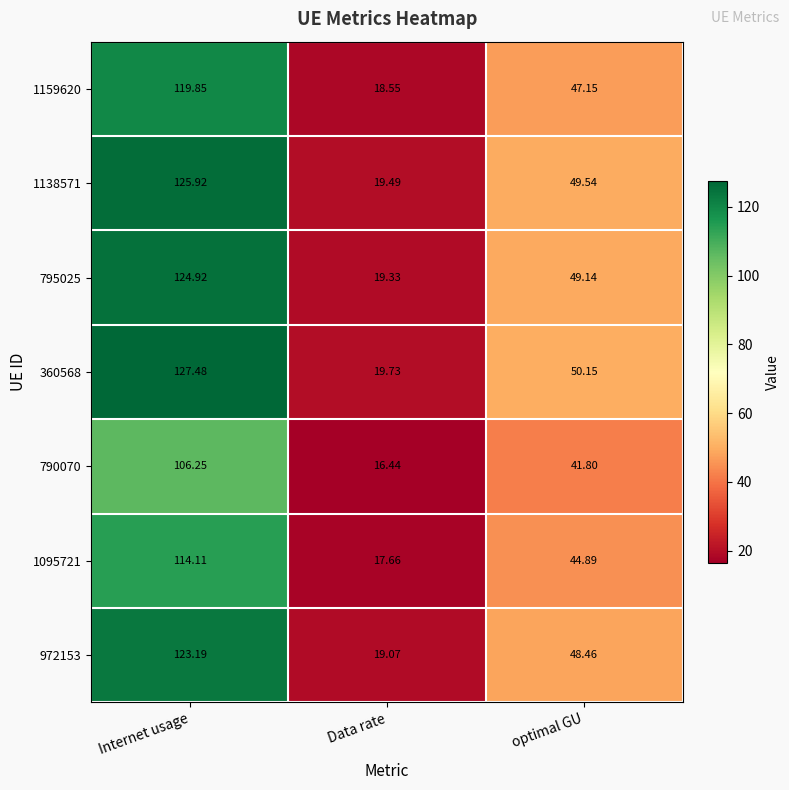

At which category is the sum across all series the highest?

Internet usage